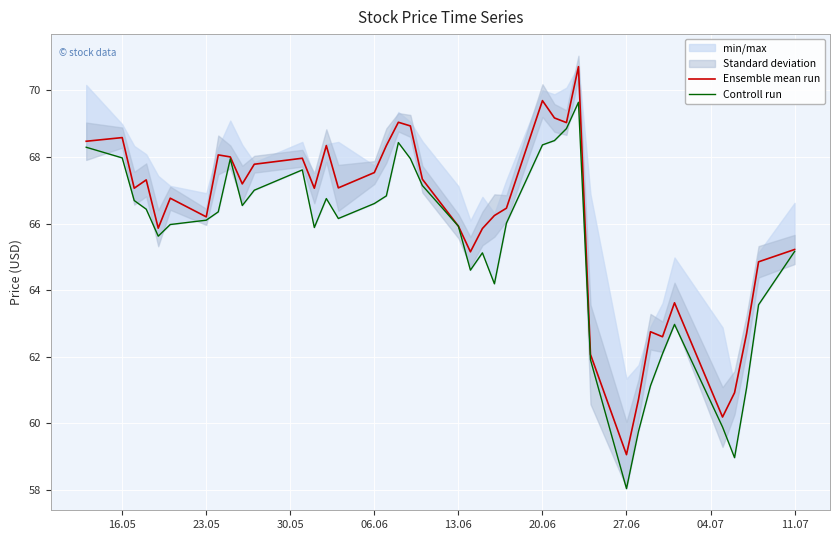

How many data points in Ensemble mean run are less than 67?

19